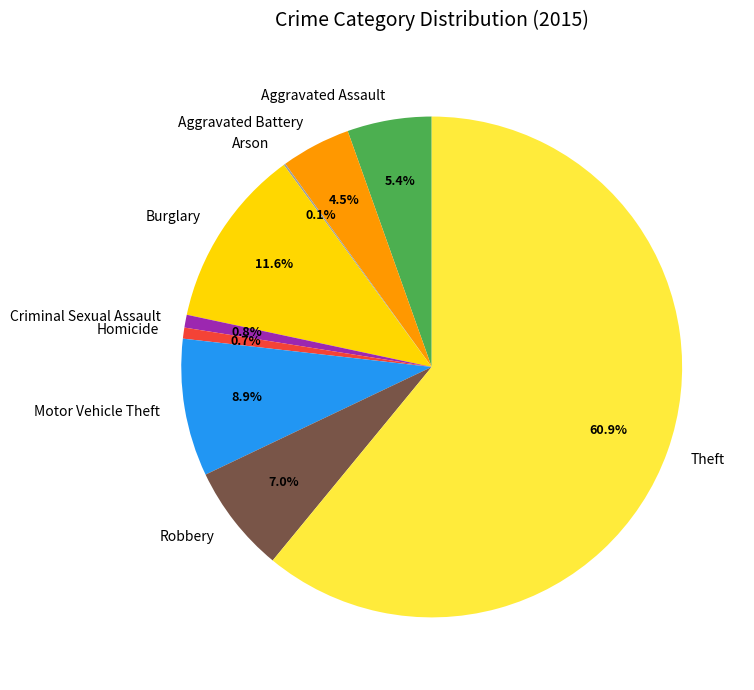

What is the ratio of the value at Homicide to the value at Aggravated Assault?

0.1